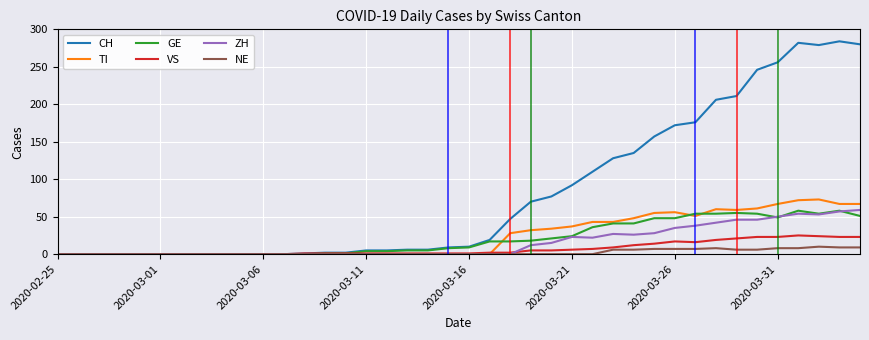

Which series has the largest range (max minus min)?

CH